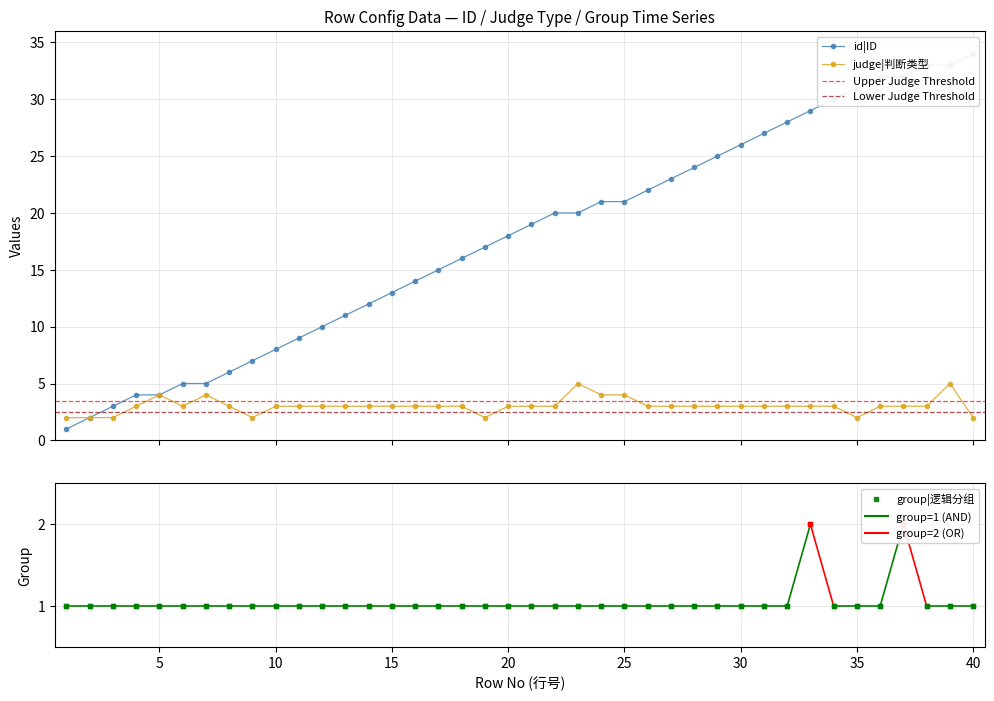

Which series has the largest total across all categories?

id|ID